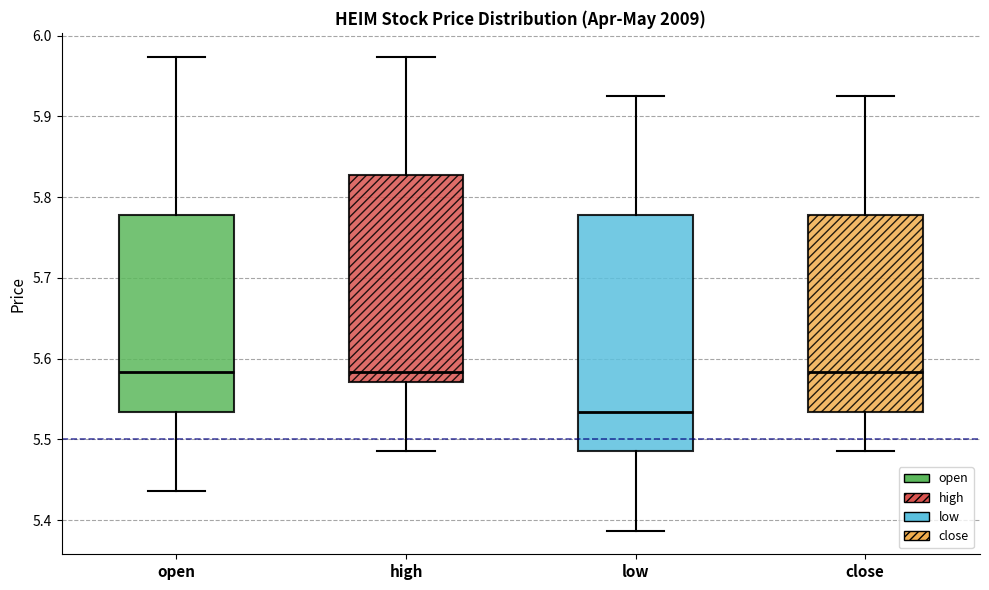

Where does the median line of the box for open sit on the y-axis? The values are not printed on the chart, so give them approximately, as read against the axis.

5.58